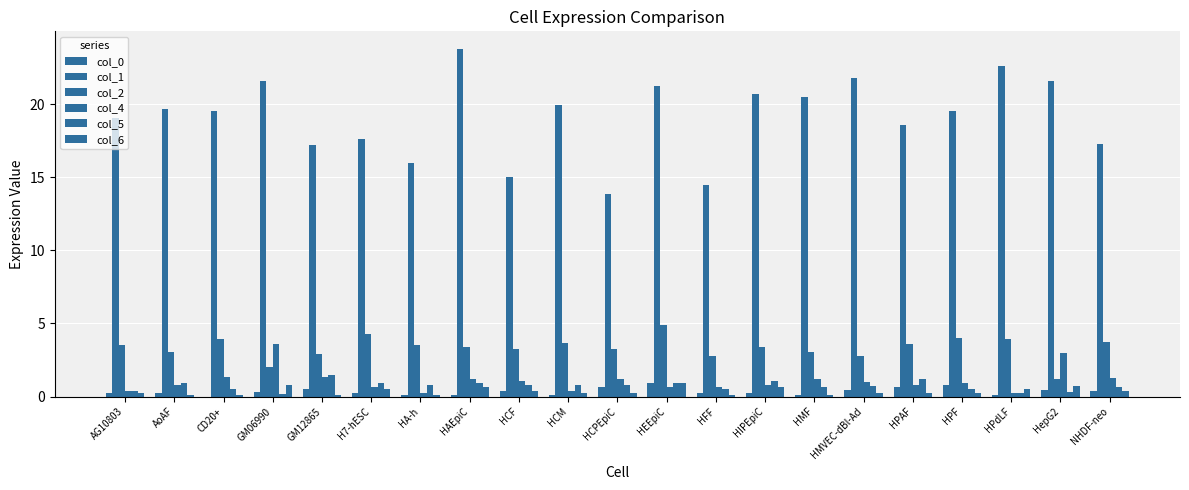

How many groups of bars are there?

21